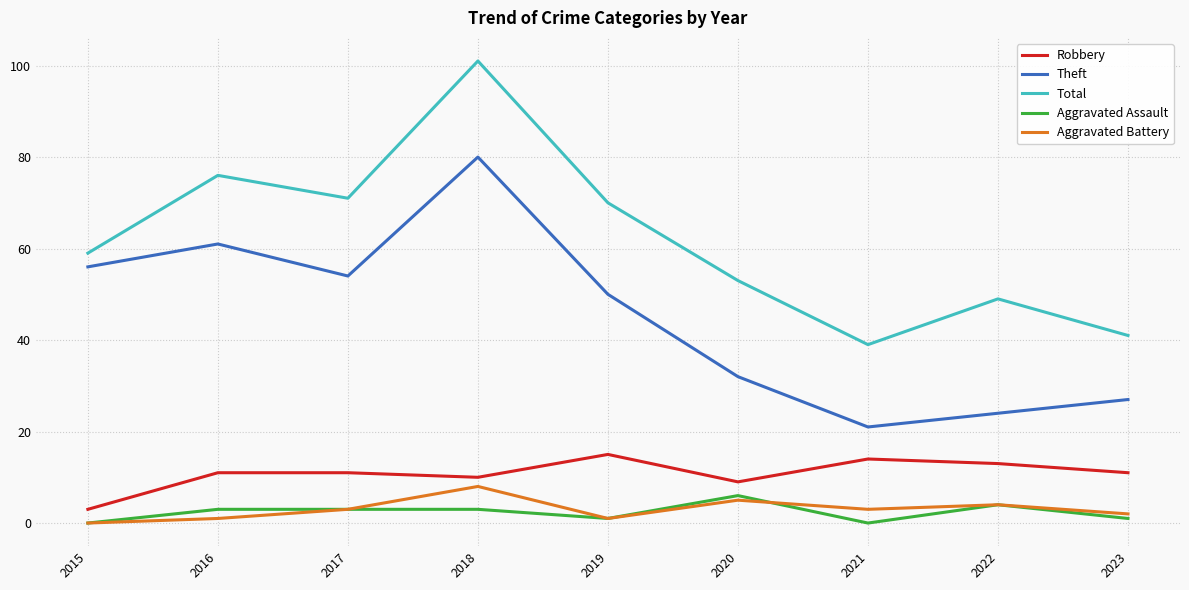

Reading left to right, transcribe all the data shown in this chart.

Robbery: 2015=3	2016=11	2017=11	2018=10	2019=15	2020=9	2021=14	2022=13	2023=11
Theft: 2015=56	2016=61	2017=54	2018=80	2019=50	2020=32	2021=21	2022=24	2023=27
Total: 2015=59	2016=76	2017=71	2018=101	2019=70	2020=53	2021=39	2022=49	2023=41
Aggravated Assault: 2015=0	2016=3	2017=3	2018=3	2019=1	2020=6	2021=0	2022=4	2023=1
Aggravated Battery: 2015=0	2016=1	2017=3	2018=8	2019=1	2020=5	2021=3	2022=4	2023=2